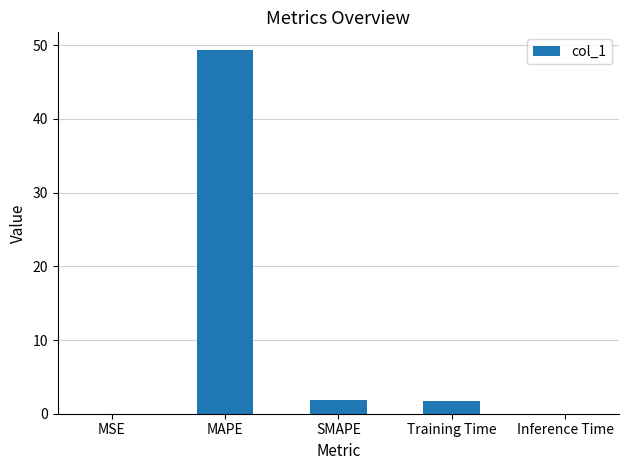

Which category has the highest value across all series?

MAPE